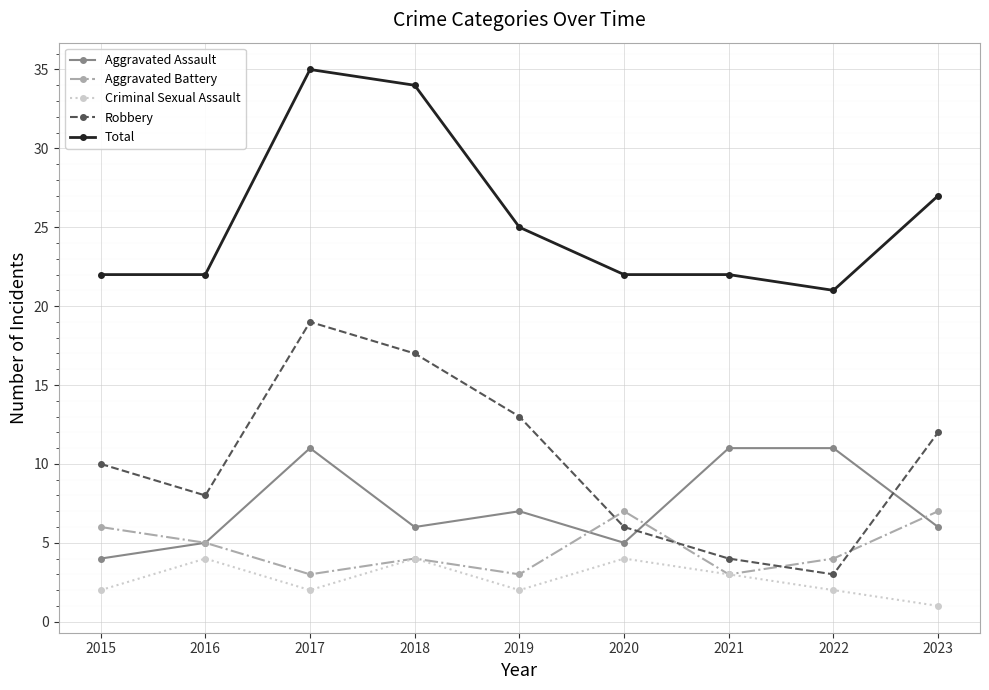

What is the approximate value of Aggravated Assault at 2022?

11